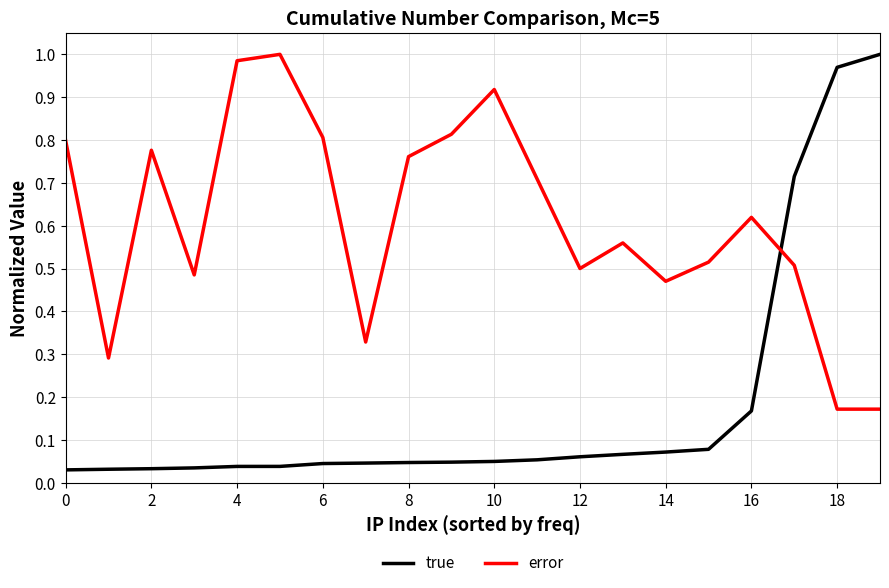

Which series has the widest spread of values?

true